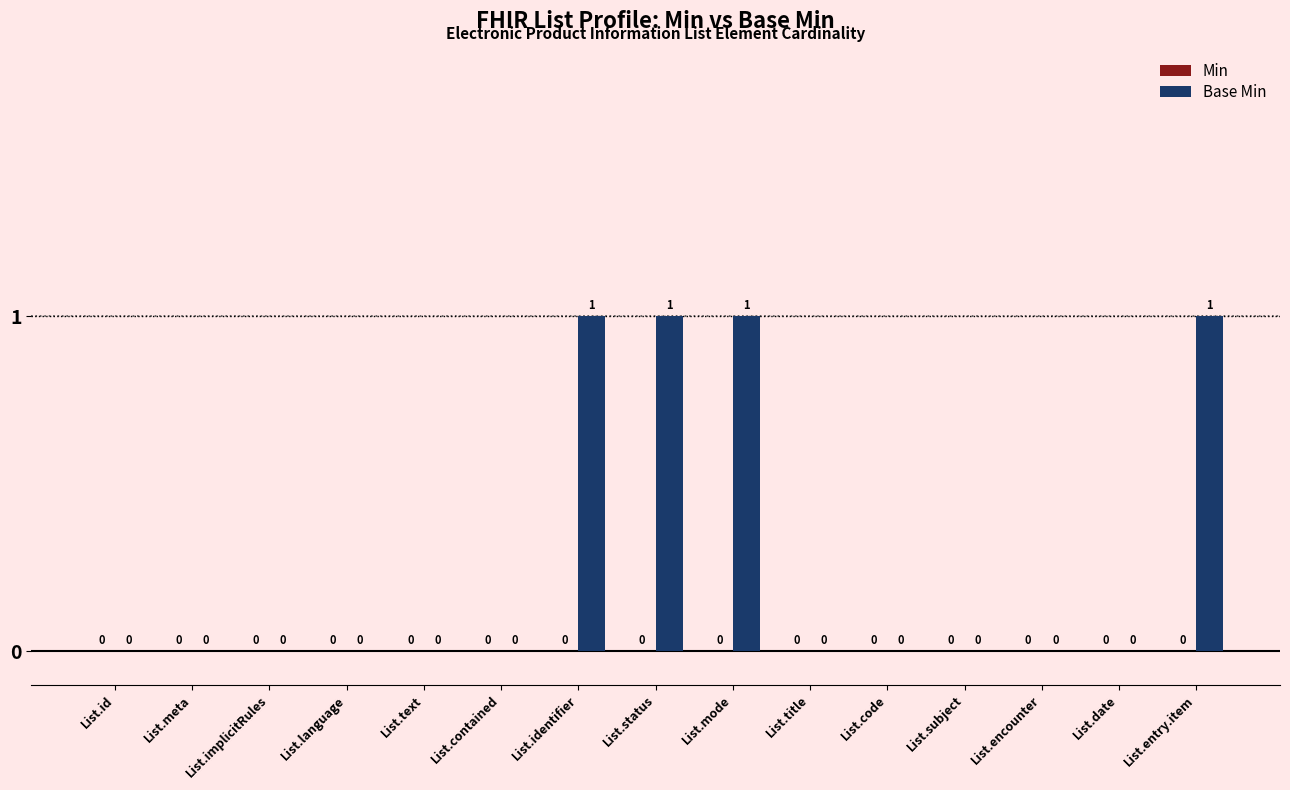

How many values are between 0 and 1?

15